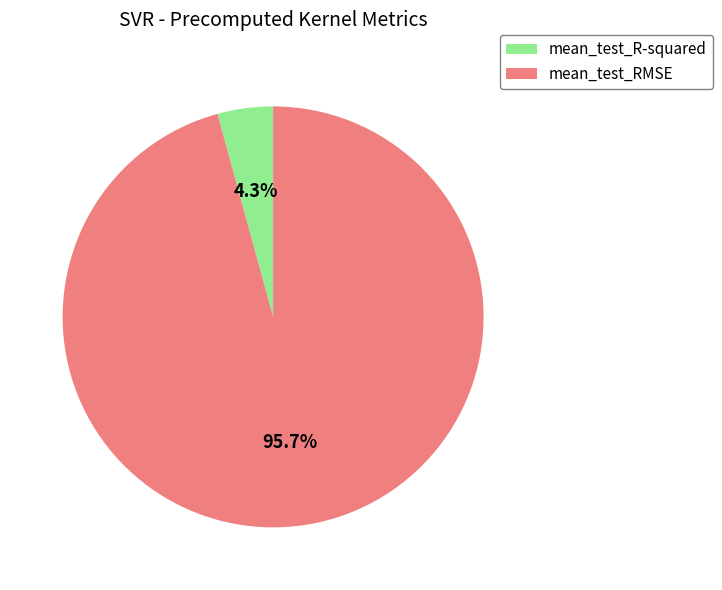

What is the total percentage of mean_test_RMSE and mean_test_R-squared?

100.0%